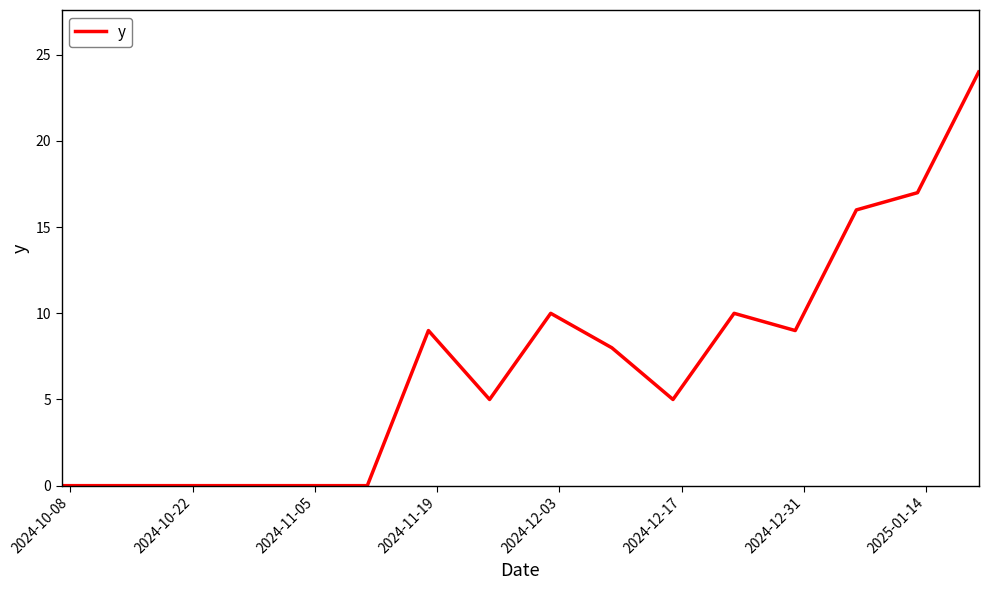

True or false: there are more than 1 points higher than both neighbors.

True